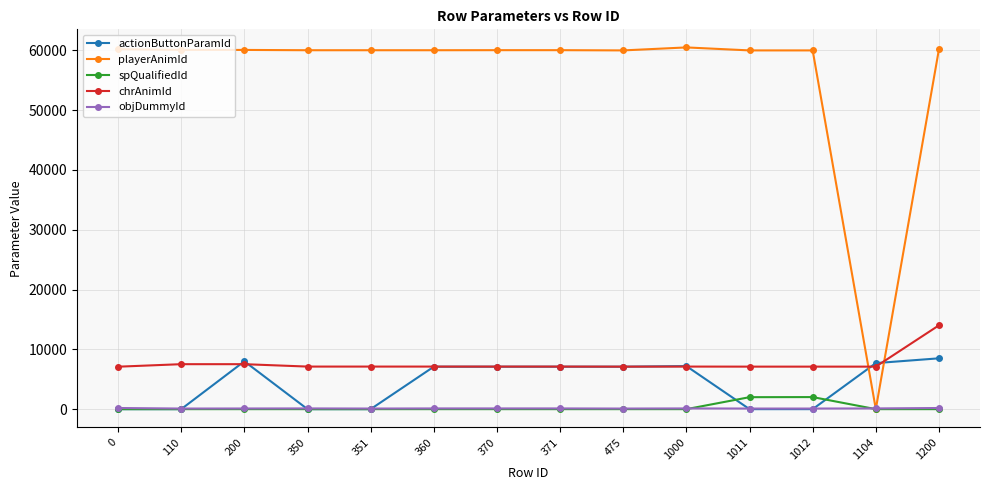

The value of spQualifiedId at 350 is 0. True or false?

True